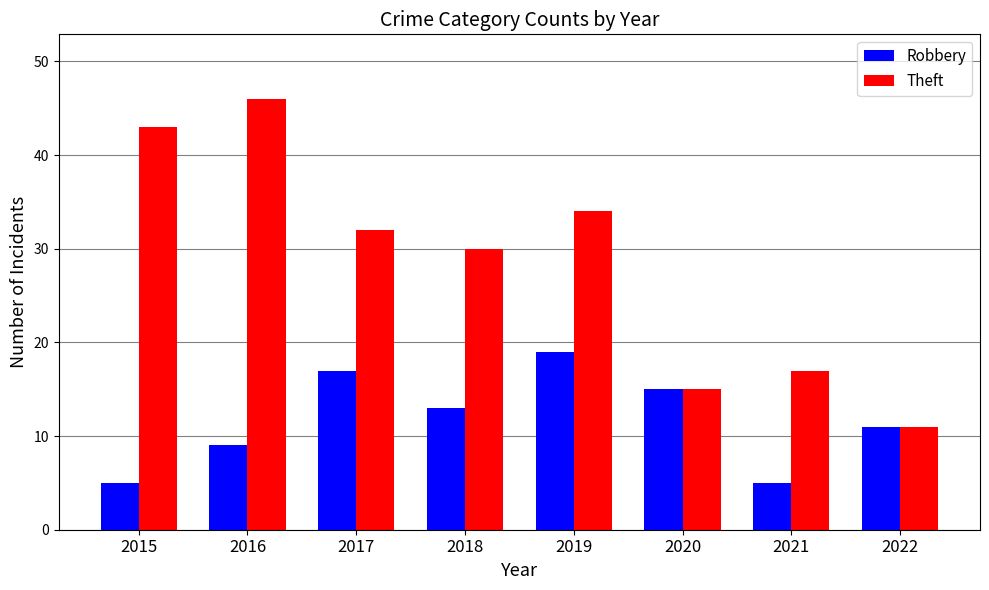

What is the difference between the highest and lowest values at 2015?

38